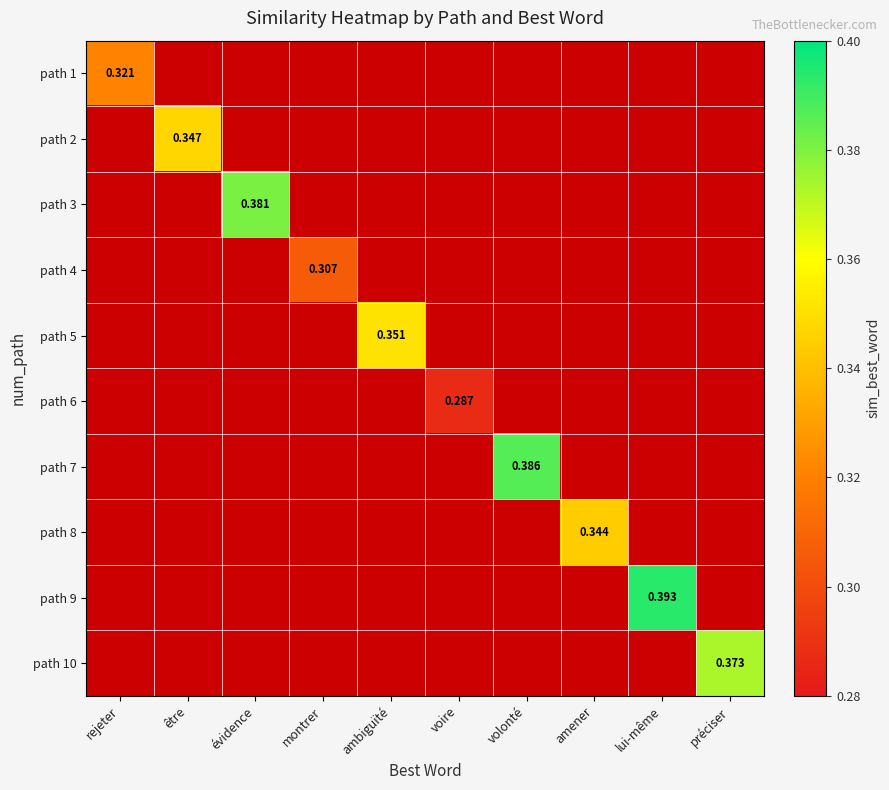

At which category does the chart reach its minimum across all series?

voire